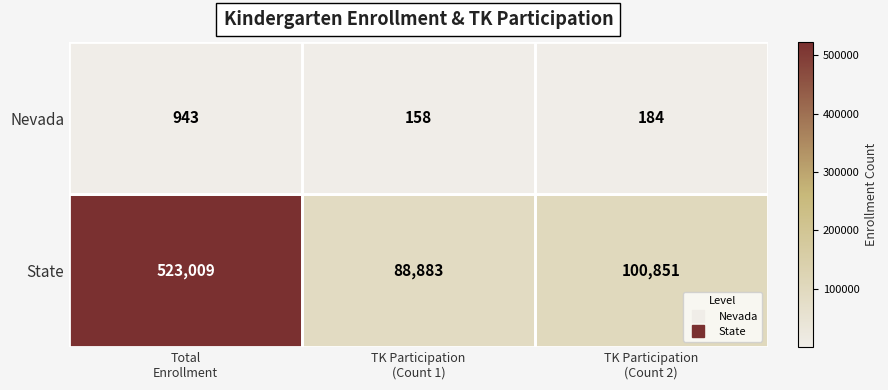

Which series has the largest range (max minus min)?

State